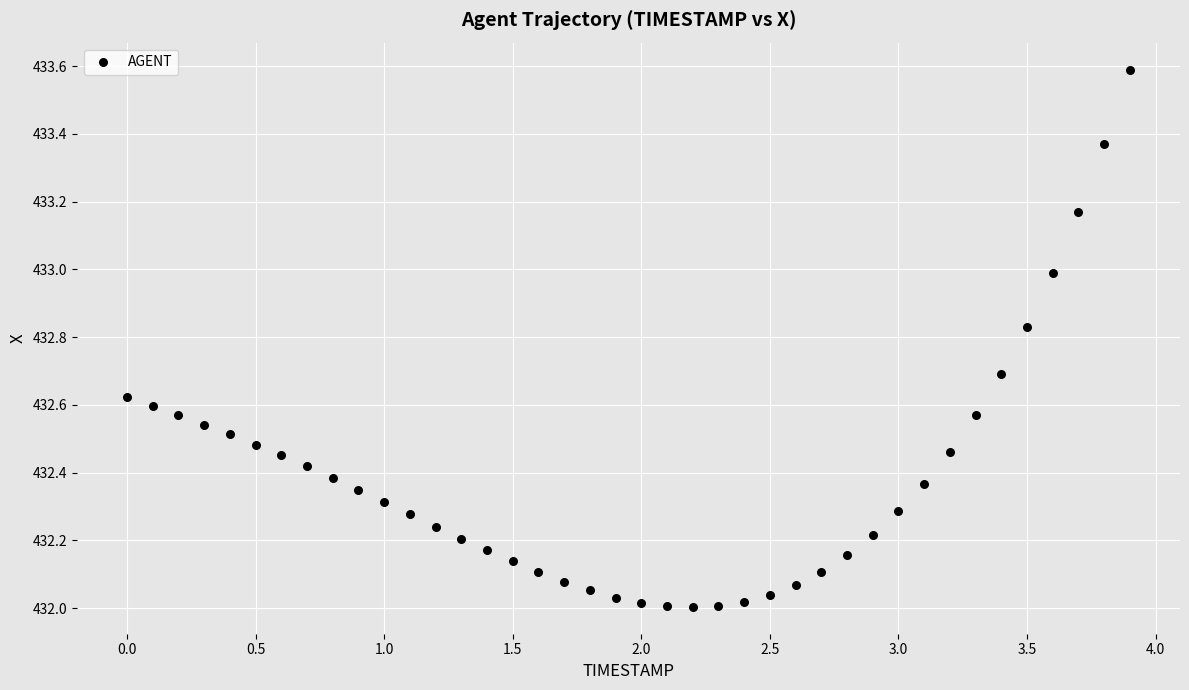

What is the range of X values (max minus min)?

3.9